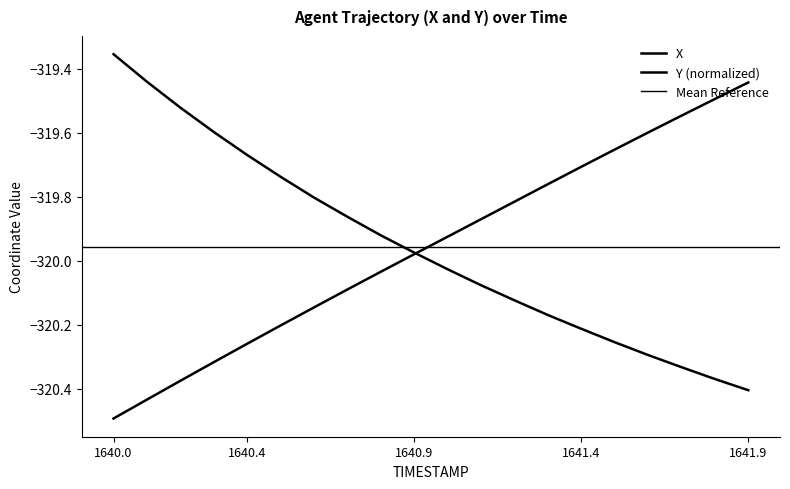

Count the number of categories in the chart.

20